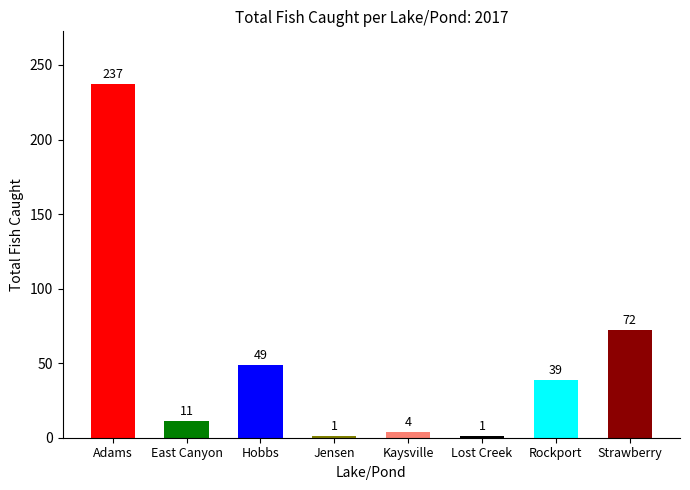

Which has a higher value, East Canyon or Strawberry?

Strawberry